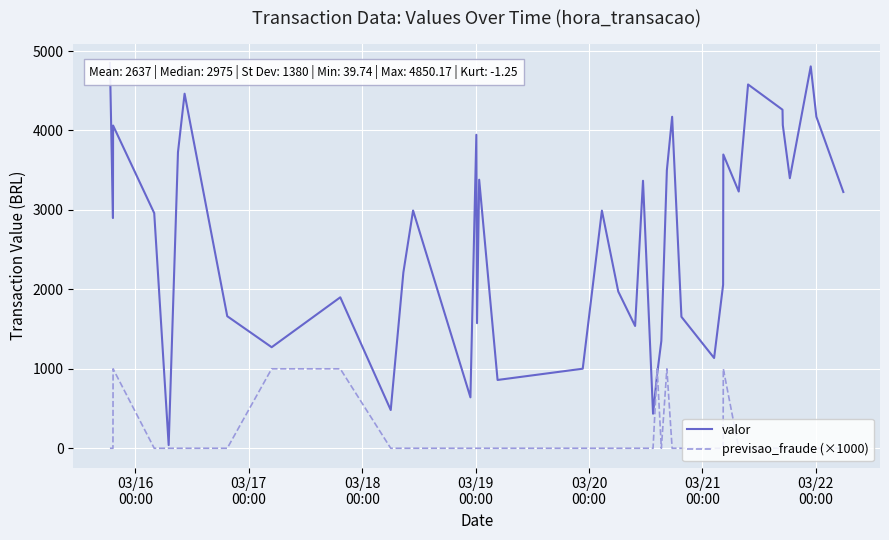

Which series has the largest range (max minus min)?

valor